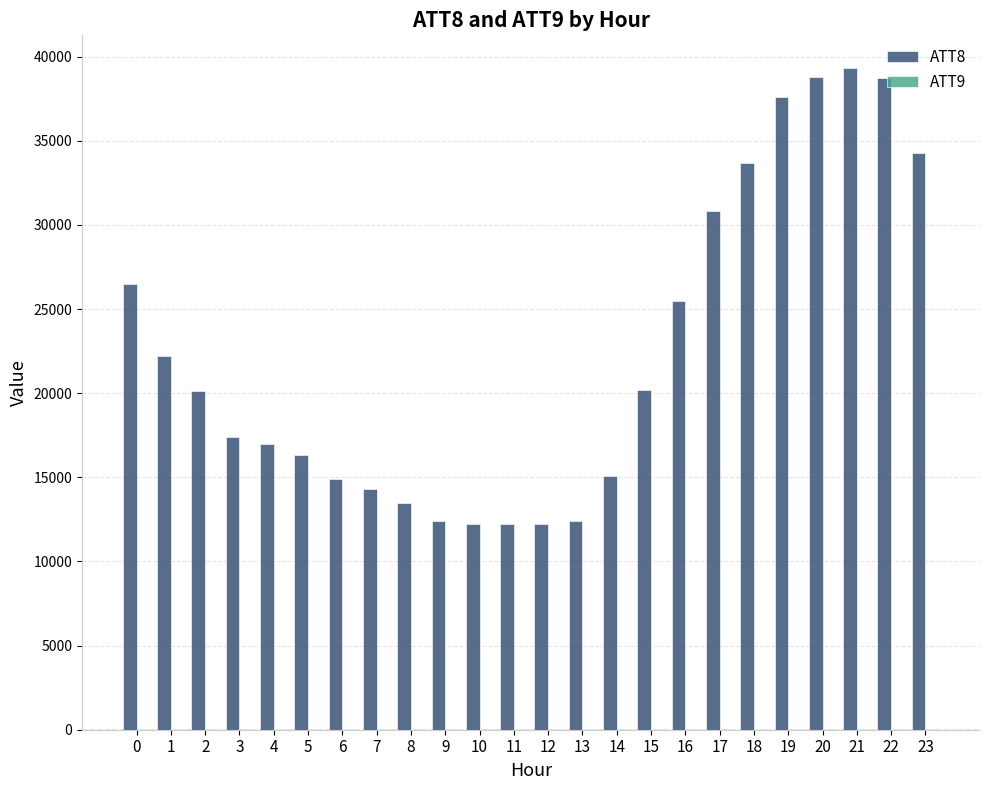

How many groups of bars are there?

24